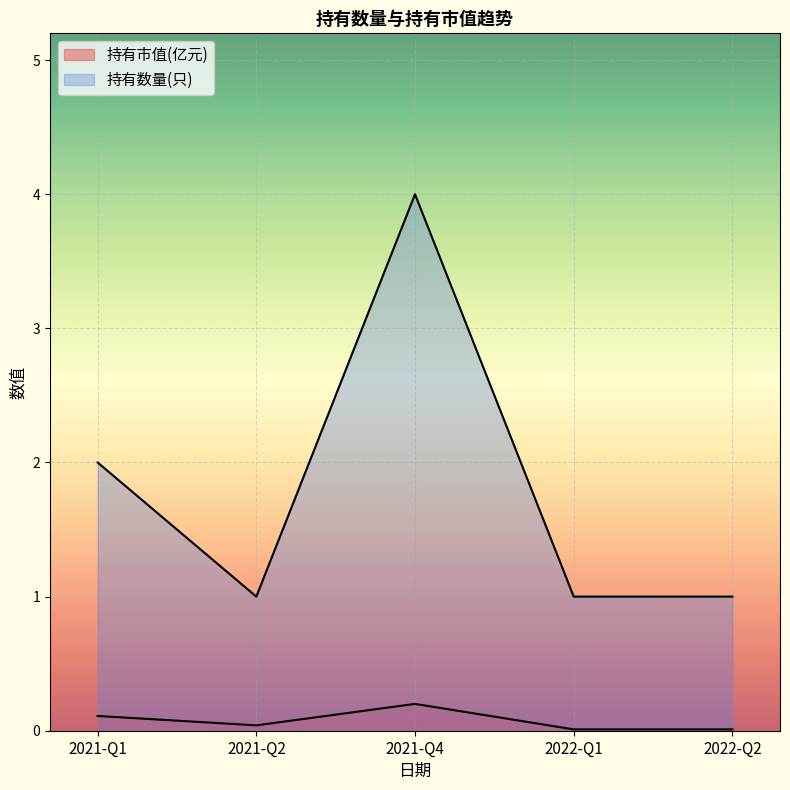

The 持有数量(只) series shows 0.5 at 2021-Q2. True or false?

False